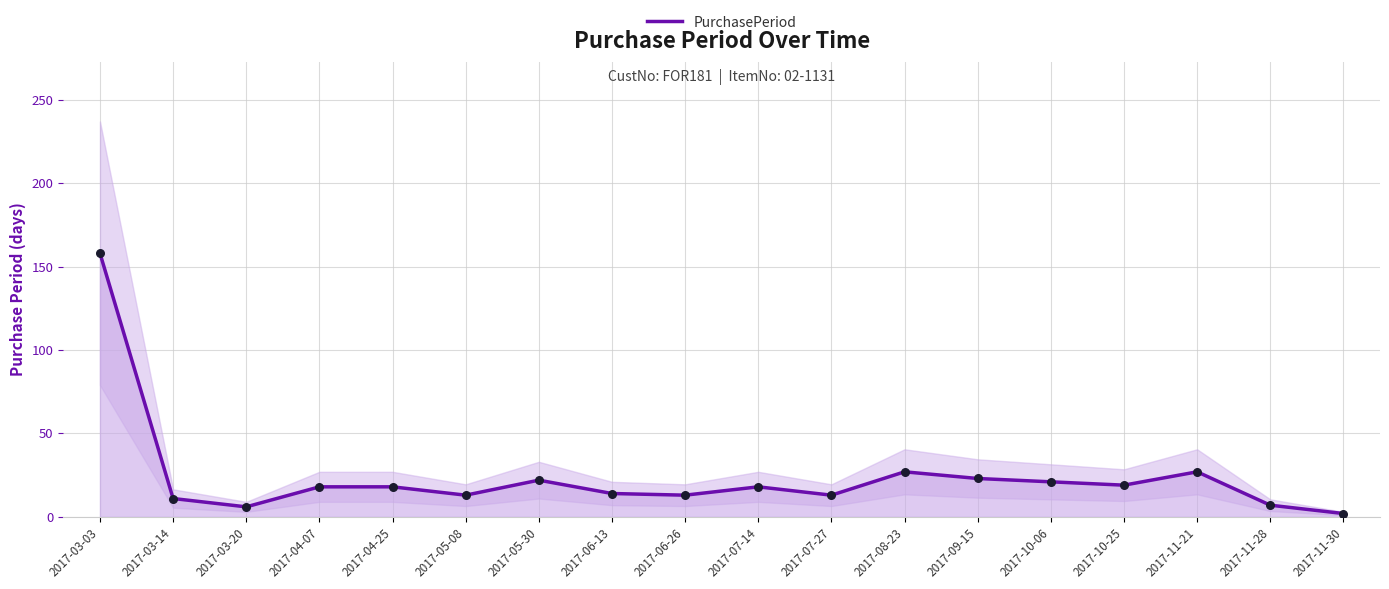

What is the change in value from 2017-07-14 to 2017-08-23?

+9